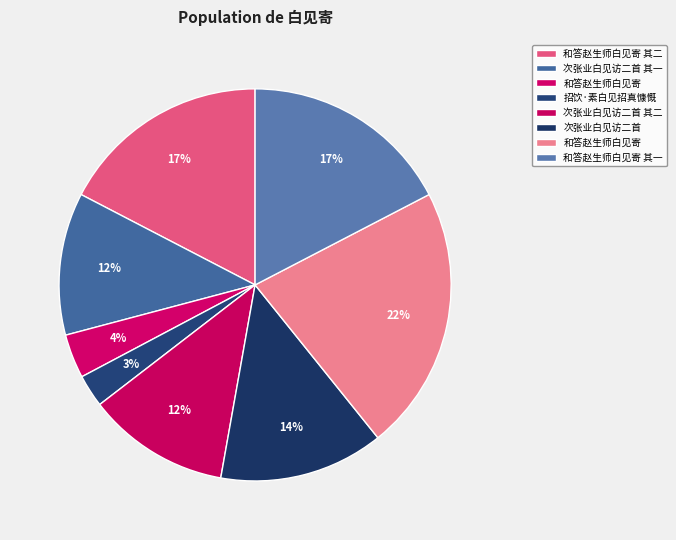

How many slices are in this pie chart?

8